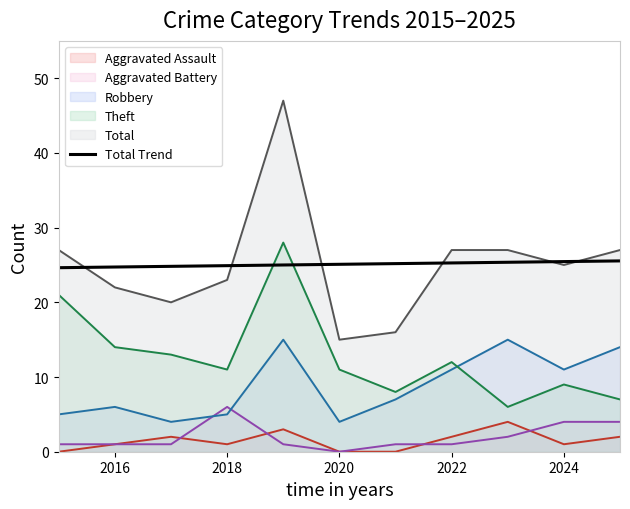

What is the approximate value of Theft at 2020?

11.0